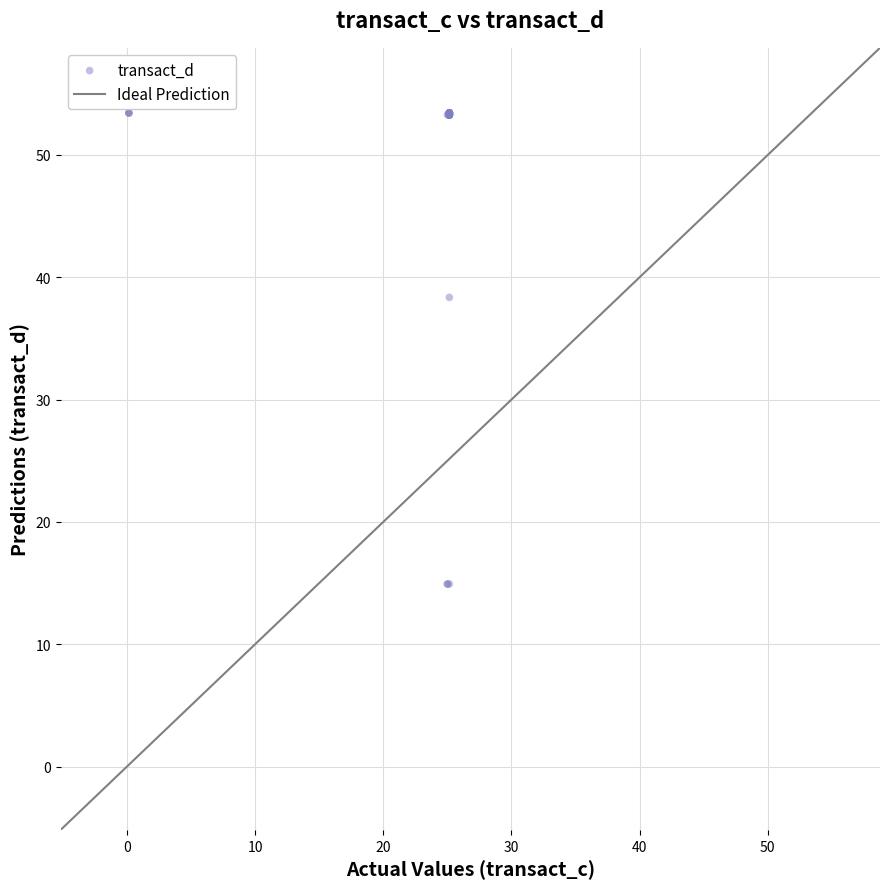

What Y value in the scatter plot is closest to 34?

38.4